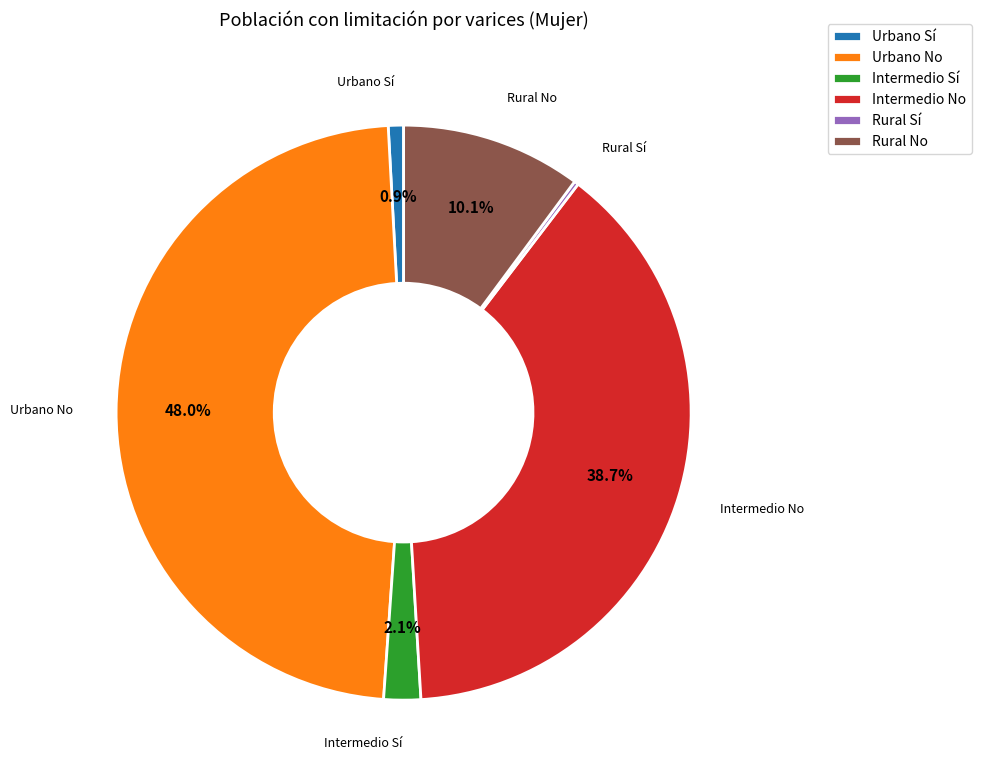

What percentage is NOT represented by Intermedio No?

61.3%